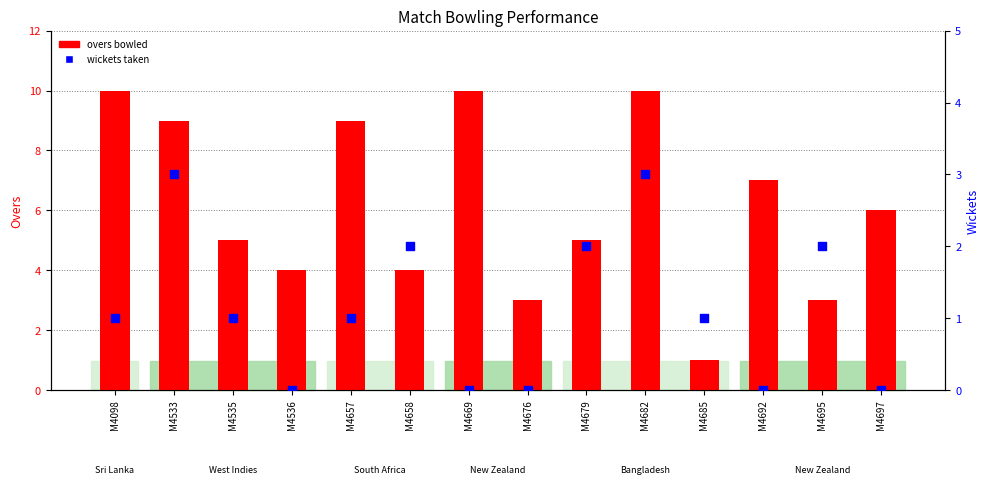

Which series contains the highest Y value?

overs bowled